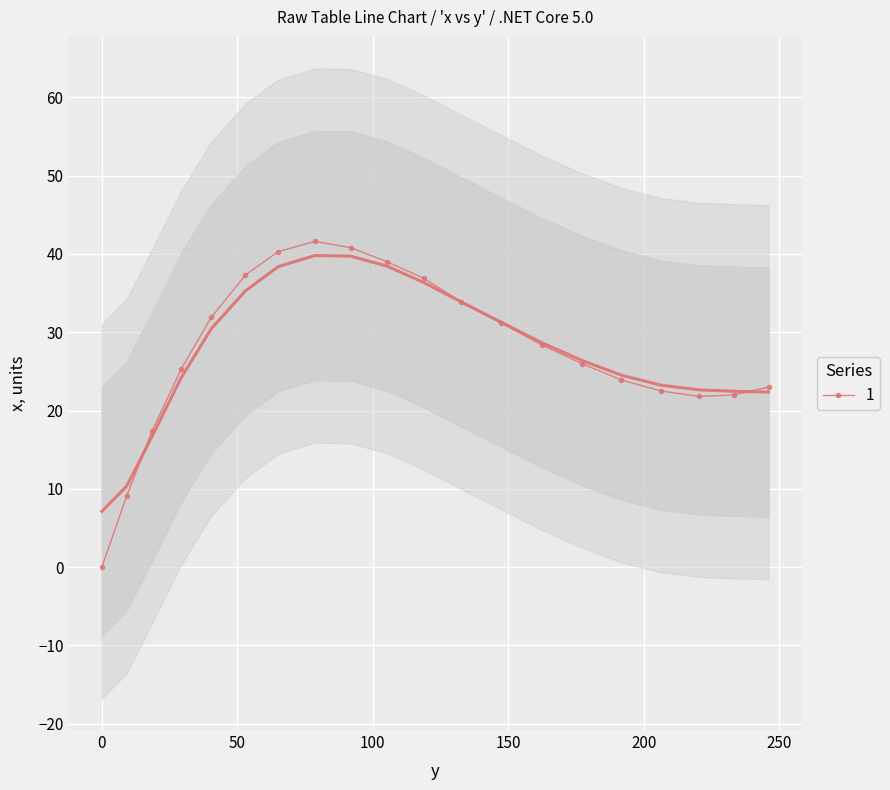

The value at 147.4 is 31.2. True or false?

True